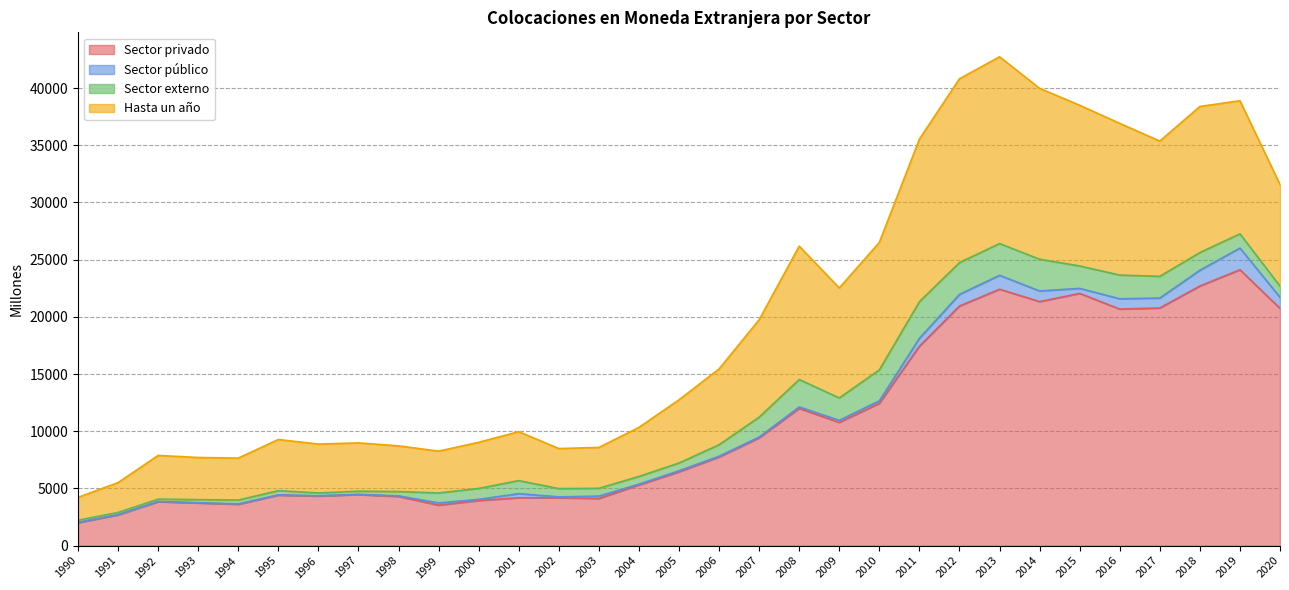

Read the Sector privado value at 2015, to the nearest 100.

22000